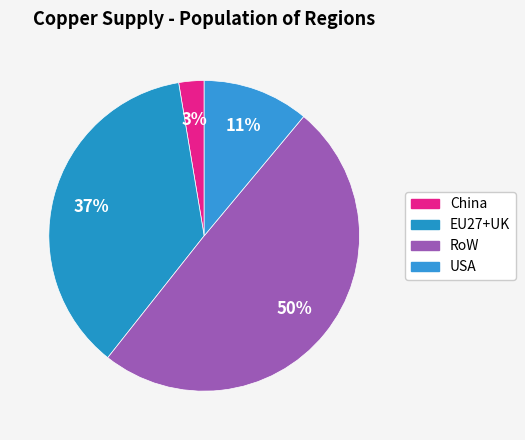

To the nearest percent, what is the combined percentage of EU27+UK and China?

39%